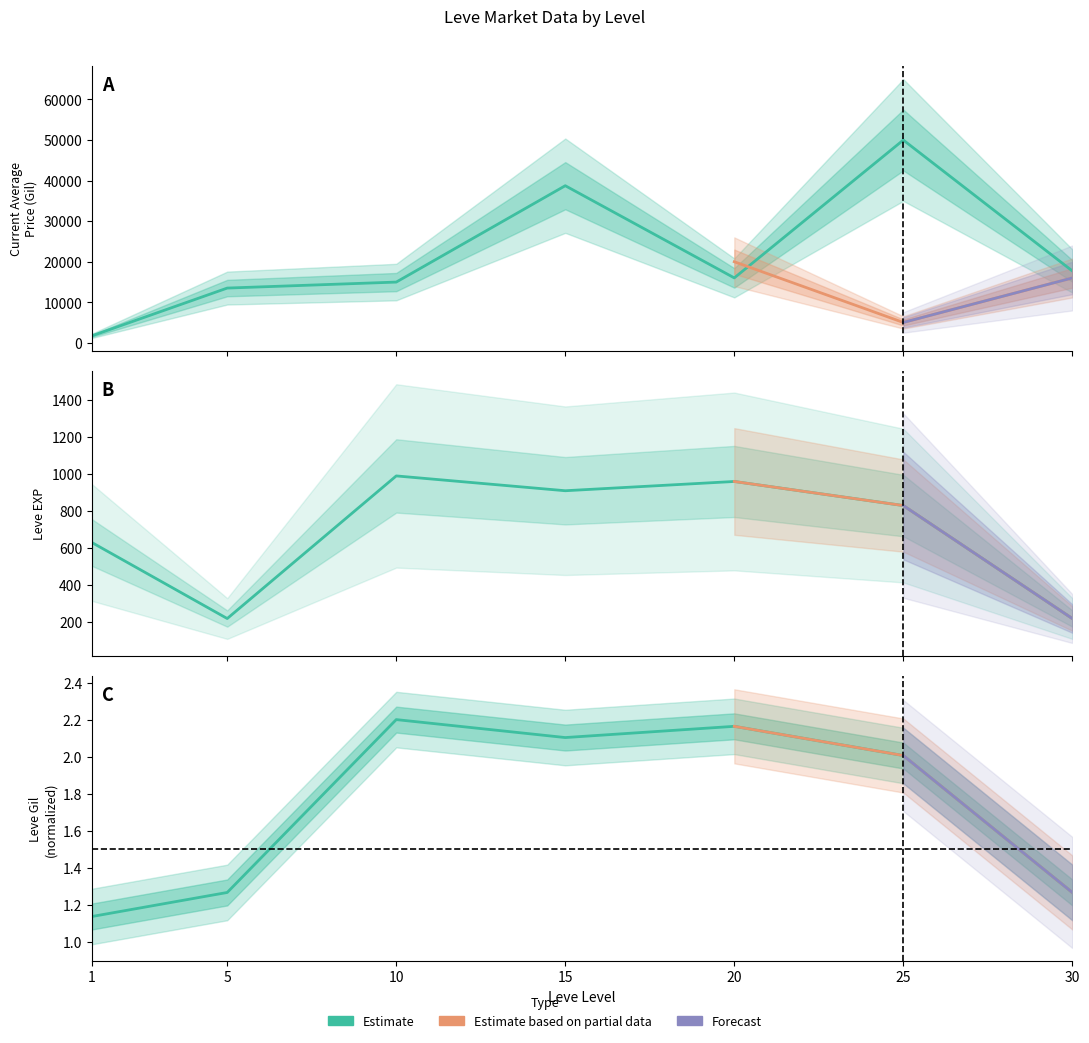

What is the sum of all currentAveragePrice values?

152821.0